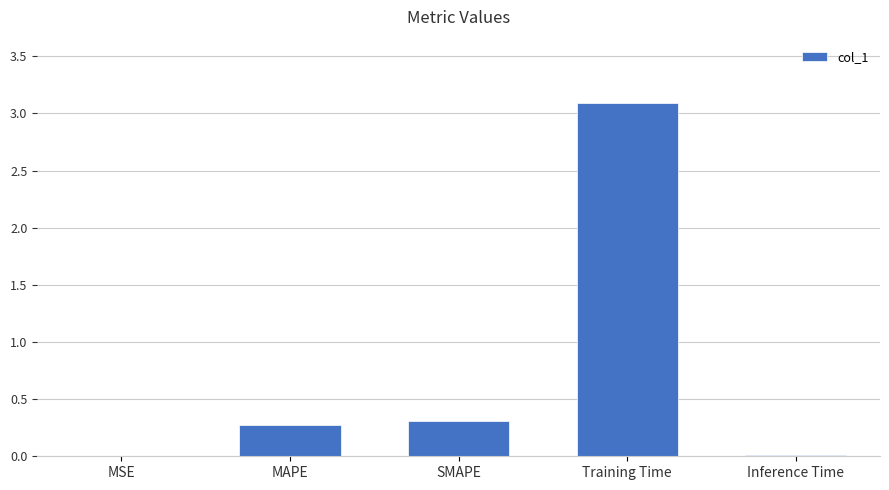

Which has a higher value, MAPE or MSE?

MAPE